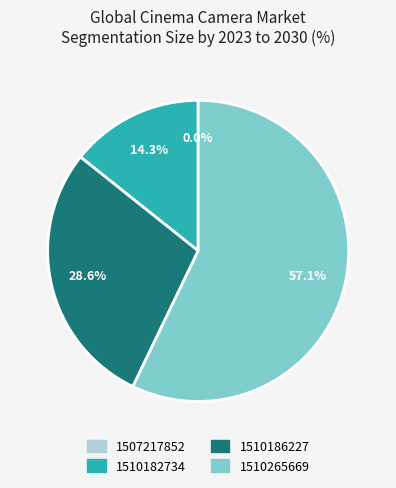

To the nearest percent, what is the difference between the 1510265669 and 1510186227 slice percentages?

29%